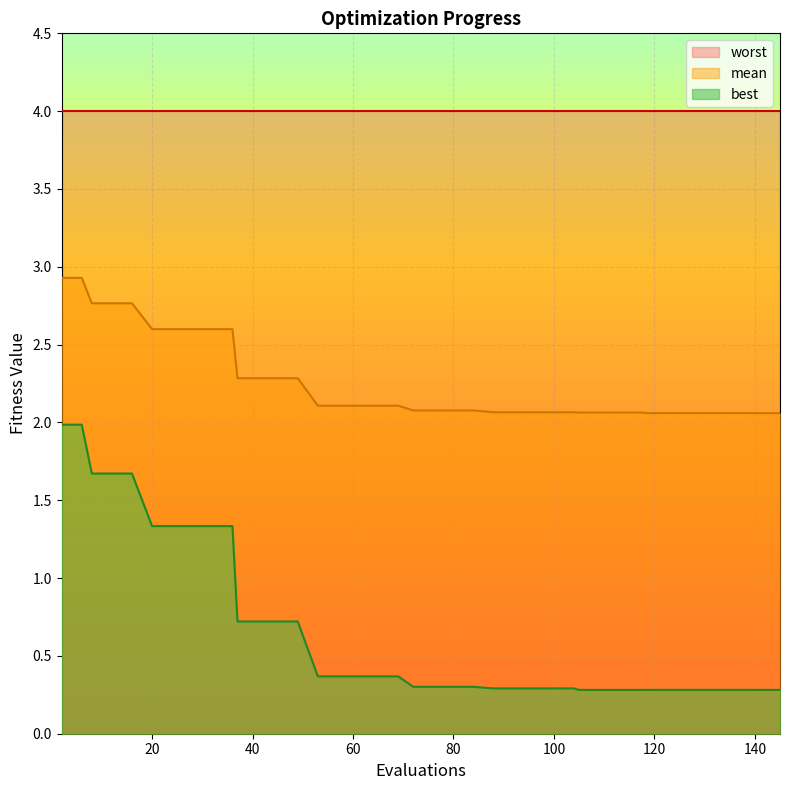

Reading left to right, transcribe all the data shown in this chart.

mean: 2.9	2.9	2.8	2.8	2.8	2.6	2.6	2.6	2.6	2.6	2.3	2.3	2.3	2.3	2.1	2.1	2.1	2.1	2.1	2.1	2.1	2.1	2.1	2.1	2.1	2.1	2.1	2.1	2.1	2.1	2.1	2.1	2.1	2.1	2.1	2.1	2.1	2.1	2.1	2.1
best: 2.0	2.0	1.7	1.7	1.7	1.3	1.3	1.3	1.3	1.3	0.7	0.7	0.7	0.7	0.4	0.4	0.4	0.4	0.4	0.3	0.3	0.3	0.3	0.3	0.3	0.3	0.3	0.3	0.3	0.3	0.3	0.3	0.3	0.3	0.3	0.3	0.3	0.3	0.3	0.3